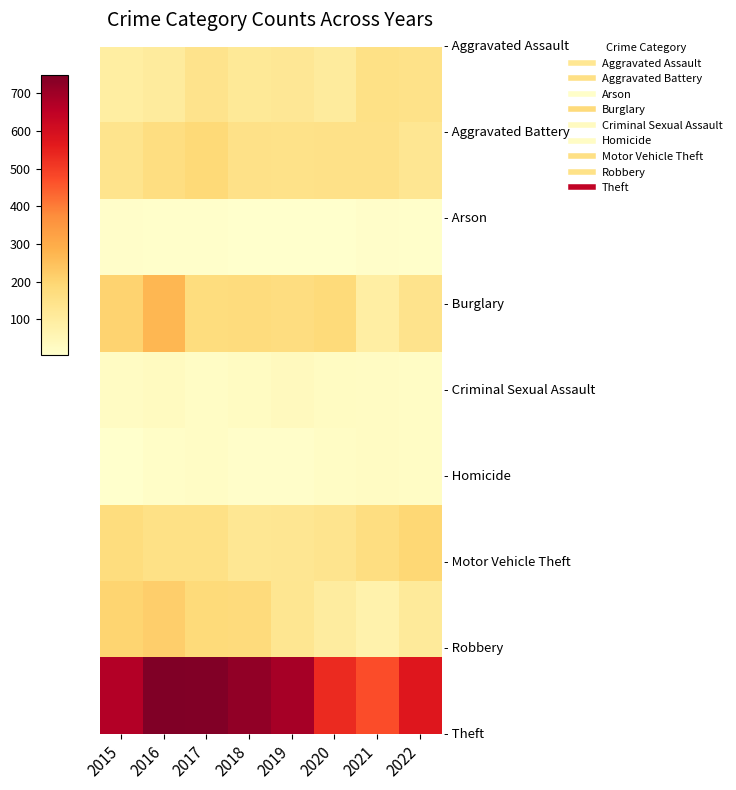

What is the difference between the highest and lowest values at 2017?

738